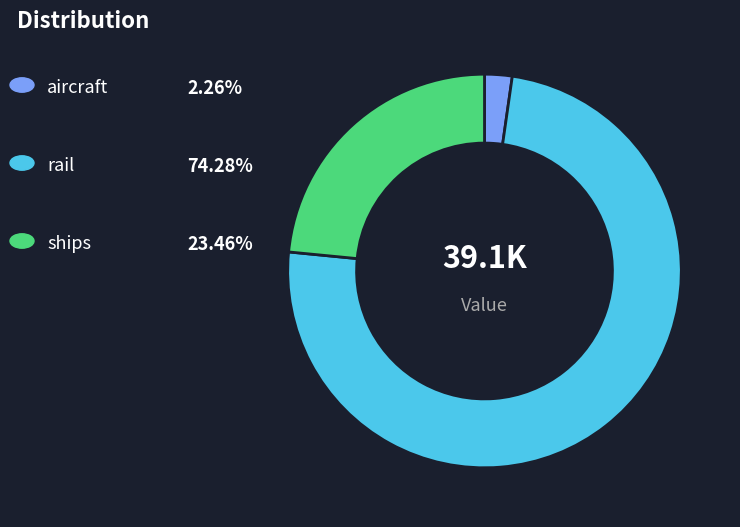

Is there any slice that represents more than half of the pie?

Yes